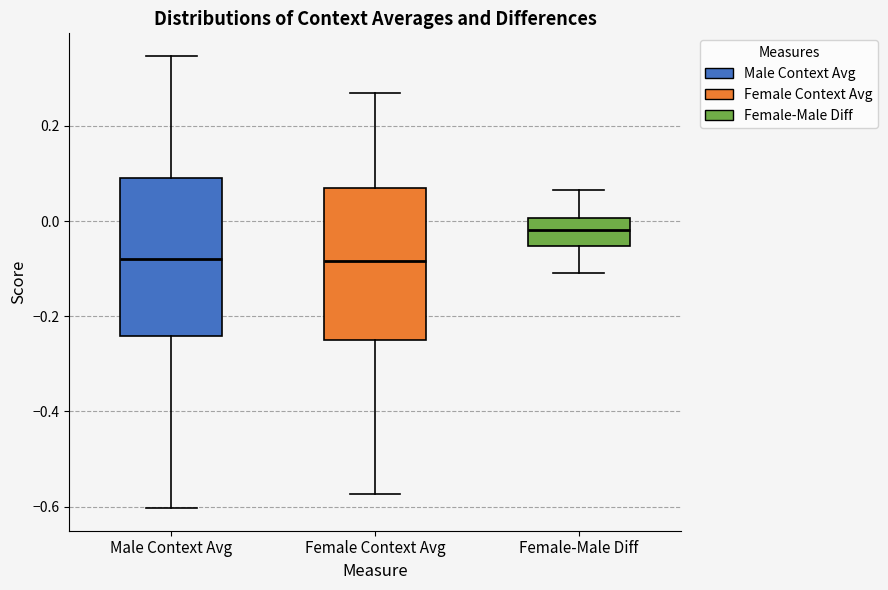

Reading left to right, read every box against the y-axis: the position of its median line, the range the box covers, and the ends of its whiskers. The values are not printed on the chart, so give them approximately, as read against the axis.

Male Context Avg: median -0.08, box -0.24 to 0.10, whiskers -0.60 to 0.34
Female Context Avg: median -0.08, box -0.26 to 0.06, whiskers -0.58 to 0.26
Female-Male Diff: median -0.02, box -0.06 to 0.00, whiskers -0.10 to 0.06